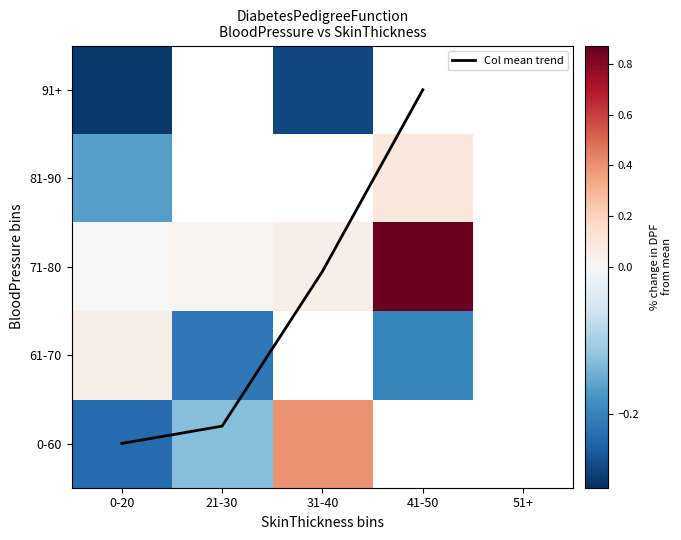

What is the smallest value displayed?

-0.3